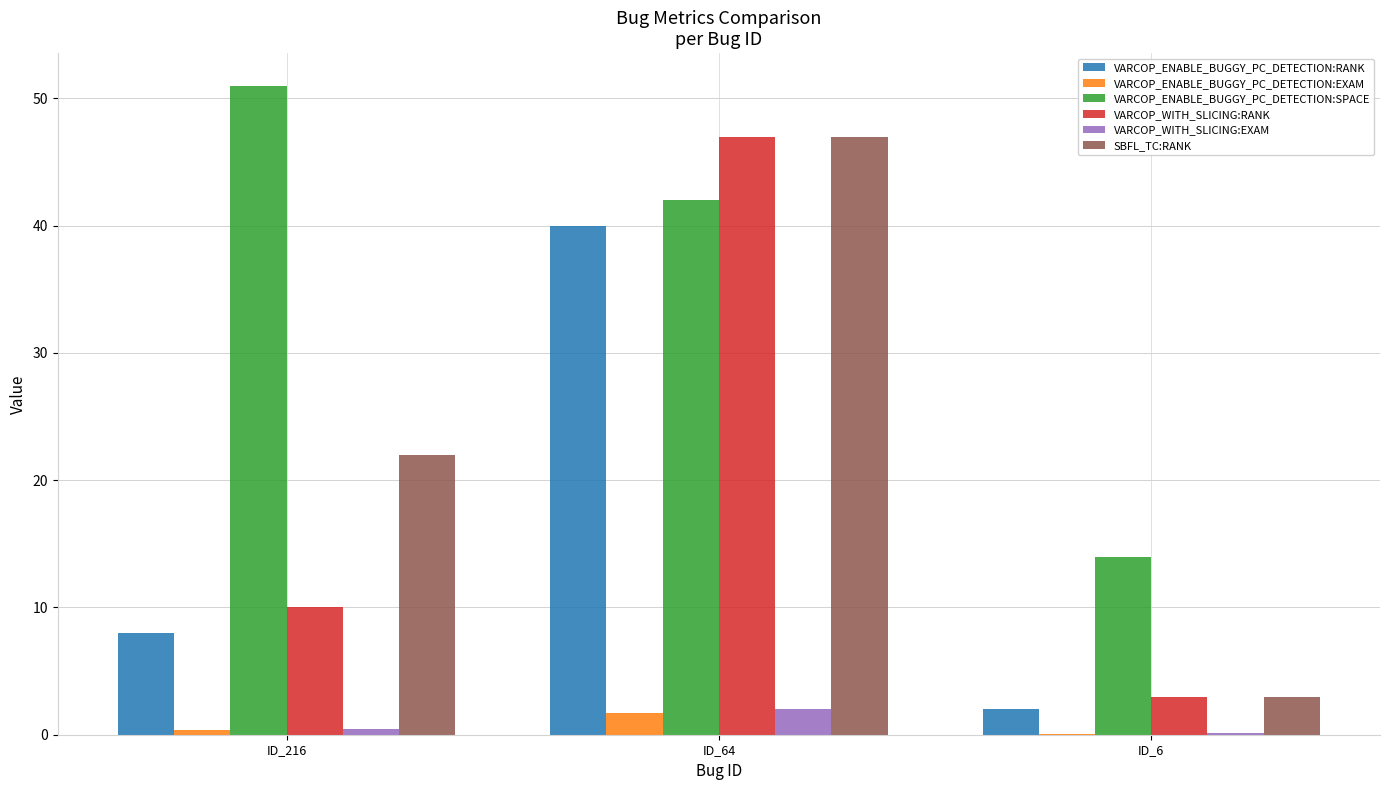

What is the sum of all VARCOP_WITH_SLICING:RANK values?

60.0